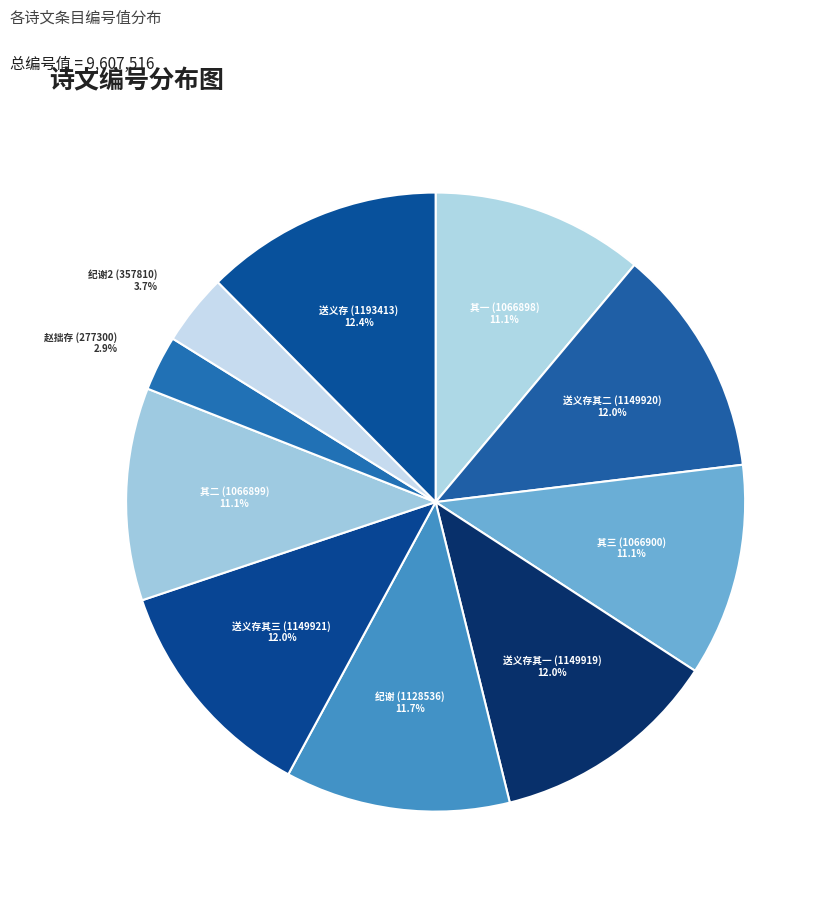

Between 送义存 (1193413) and 其二 (1066899), which is larger?

送义存 (1193413)